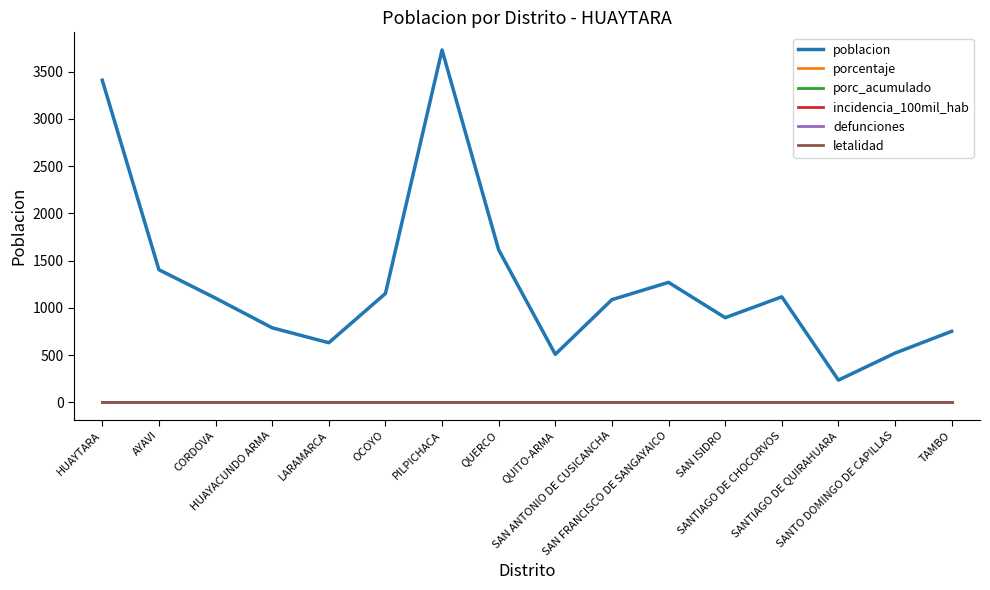

Does the chart display data point markers on the line(s)?

No